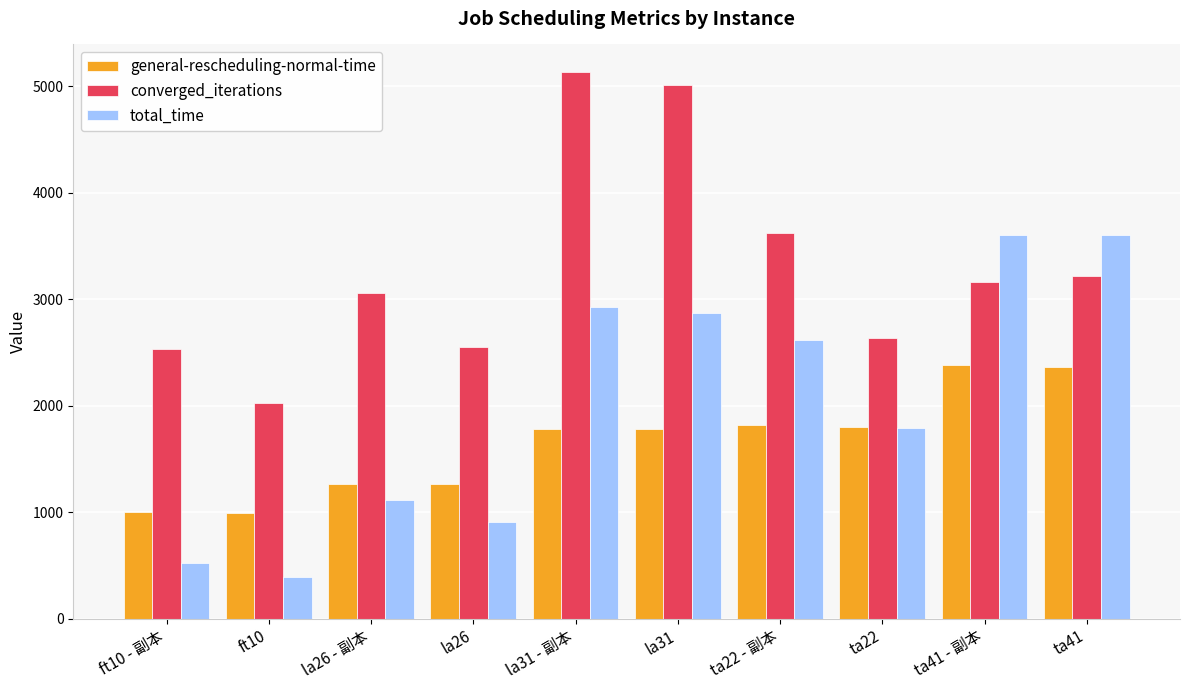

The general-rescheduling-normal-time series shows 990.0 at ft10. True or false?

True